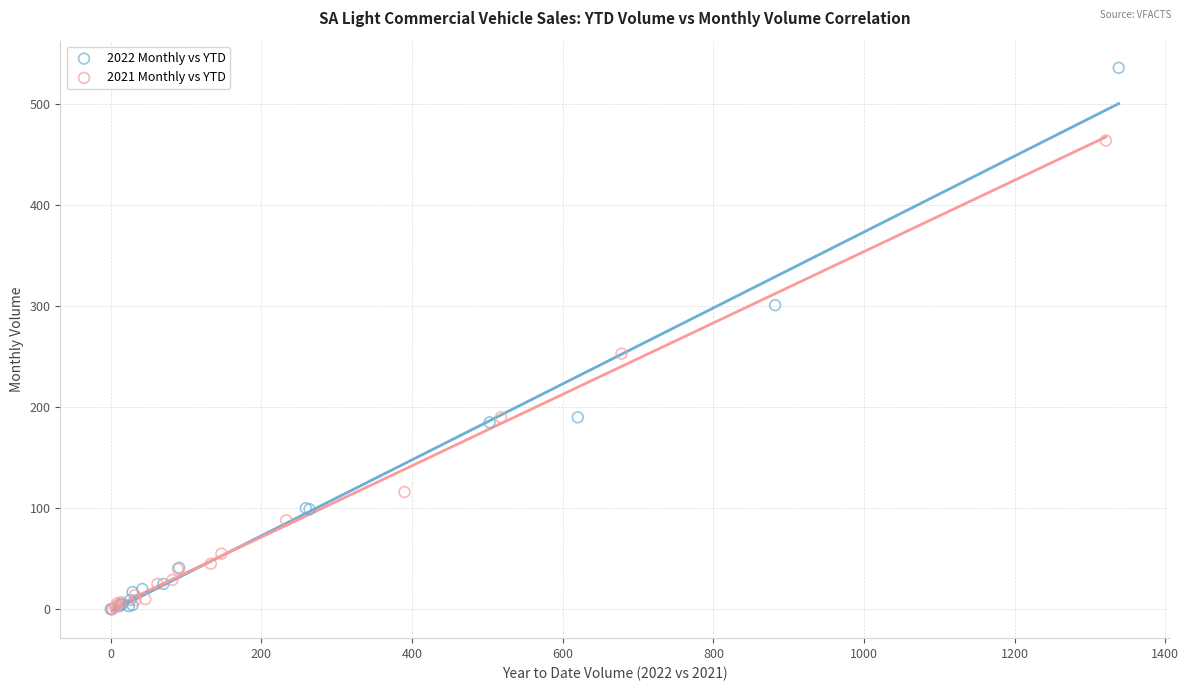

Which series contains the highest Y value?

2022 Monthly vs YTD